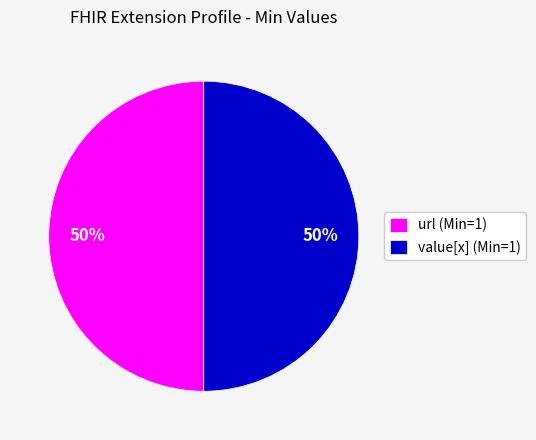

Is the sum of value[x] (Min=1) and url (Min=1) greater than half?

Yes